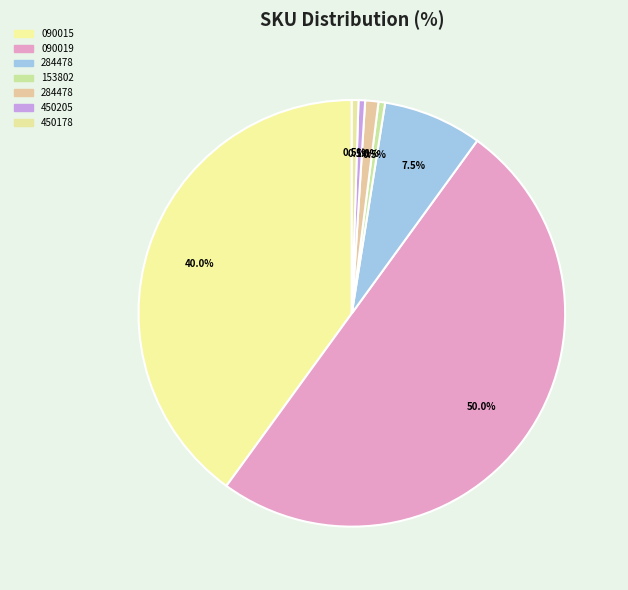

Count the number of slices in the pie.

7